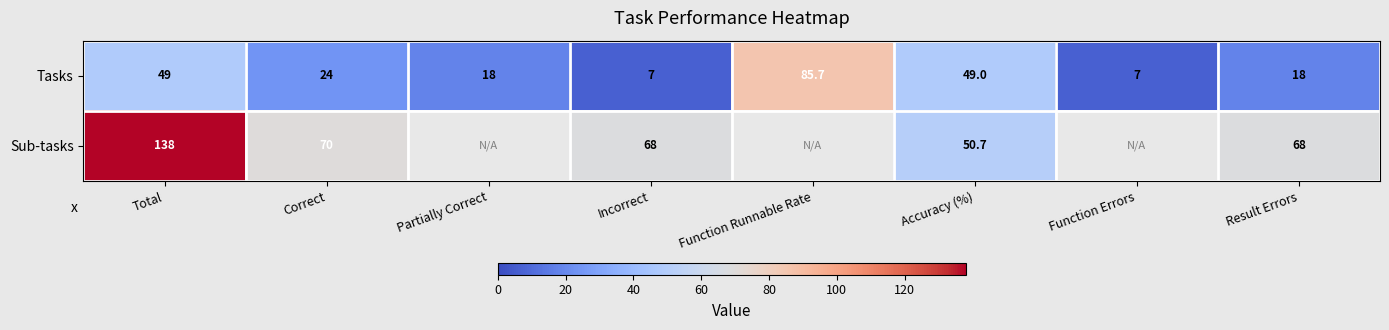

Rank the series at Correct from lowest to highest value.

Tasks, Sub-tasks